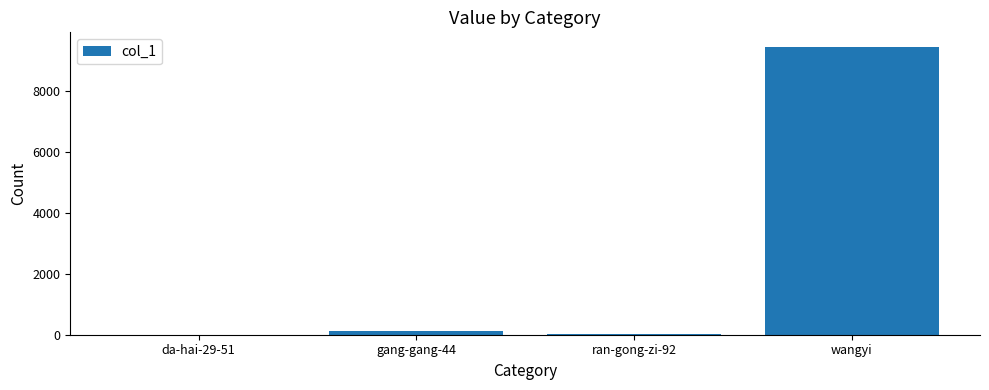

What is the approximate value at wangyi?

9434